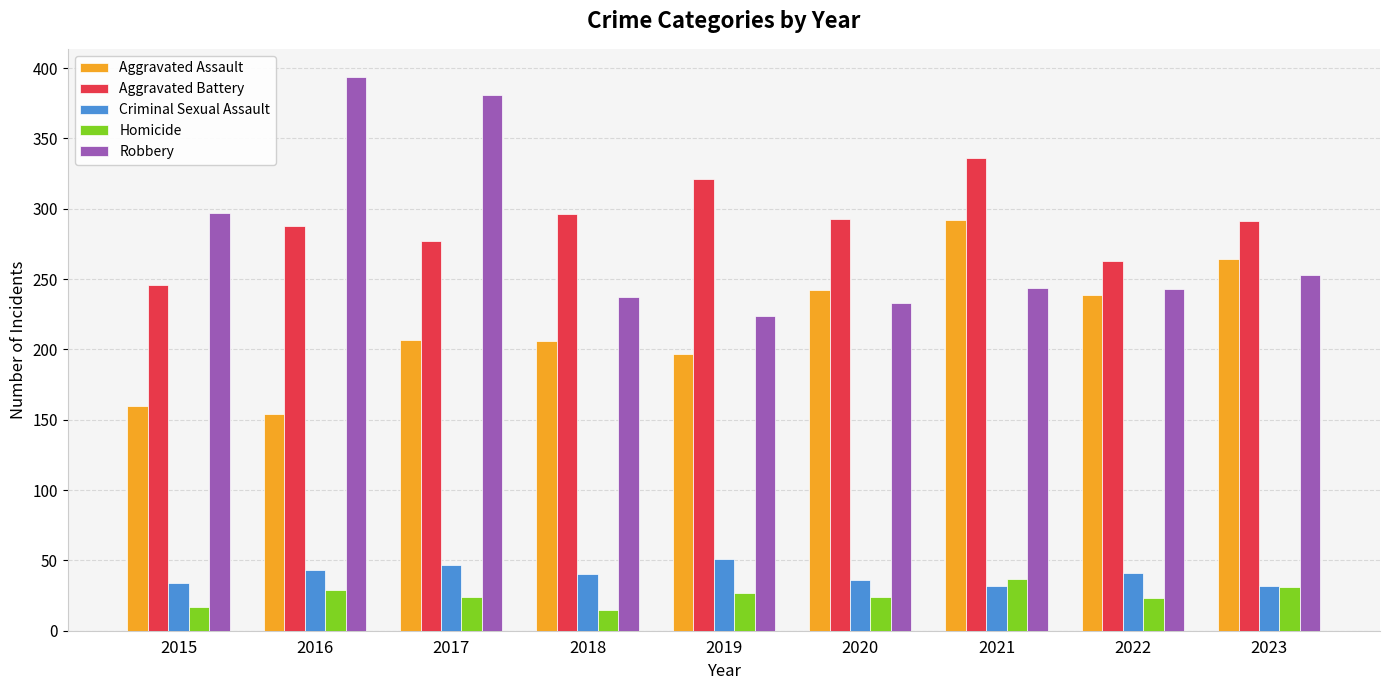

What is the total value across all series at 2015?

754